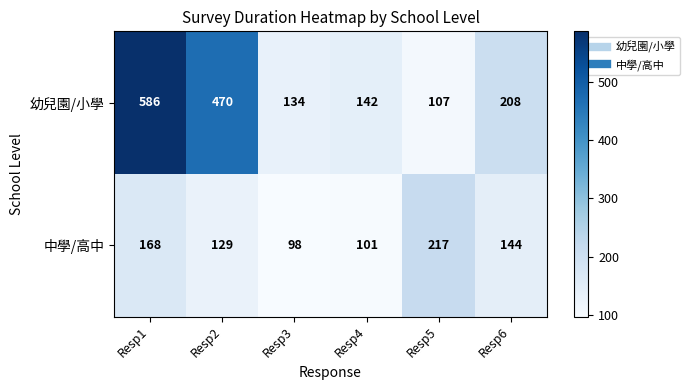

The 中學/高中 series shows 38 at Resp4. True or false?

False